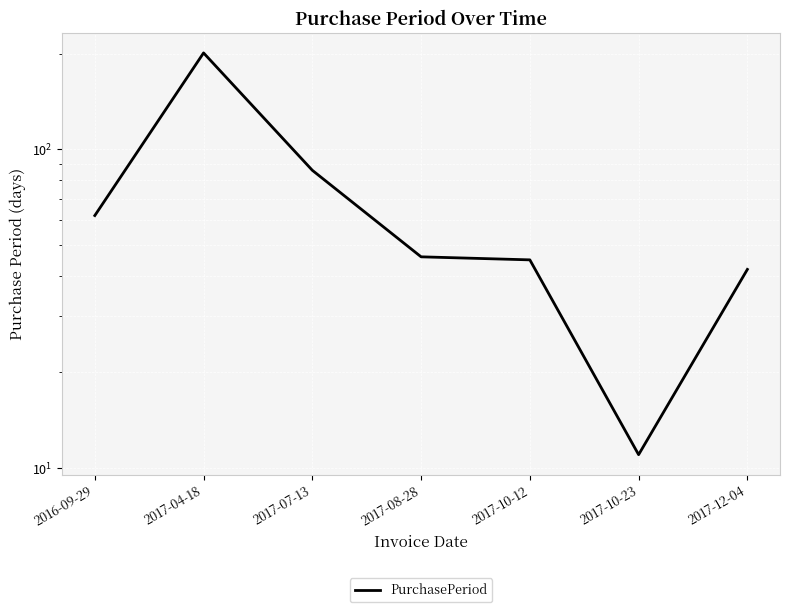

List the labels in order of value, largest first.

2017-04-18, 2017-07-13, 2016-09-29, 2017-08-28, 2017-10-12, 2017-12-04, 2017-10-23